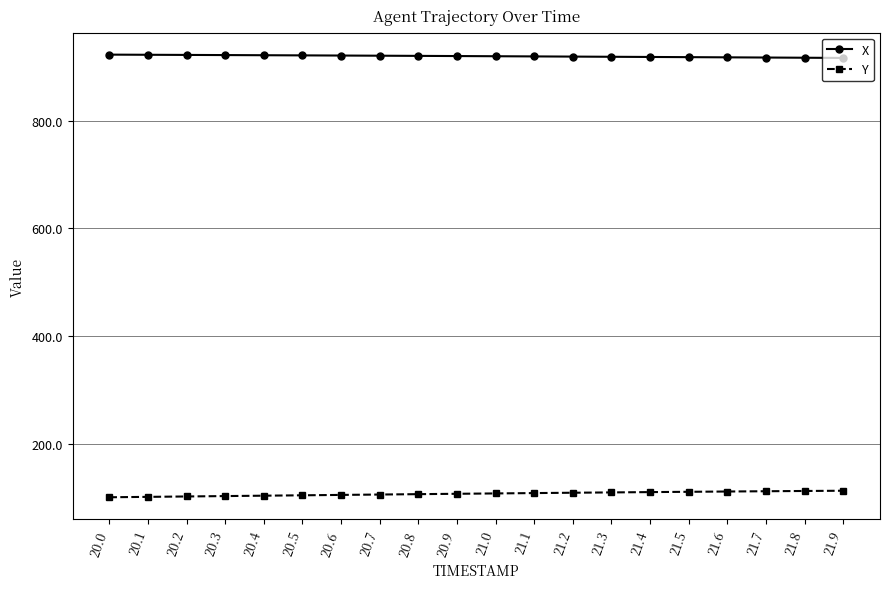

What is the difference between the highest and lowest values at 20.9?

813.2